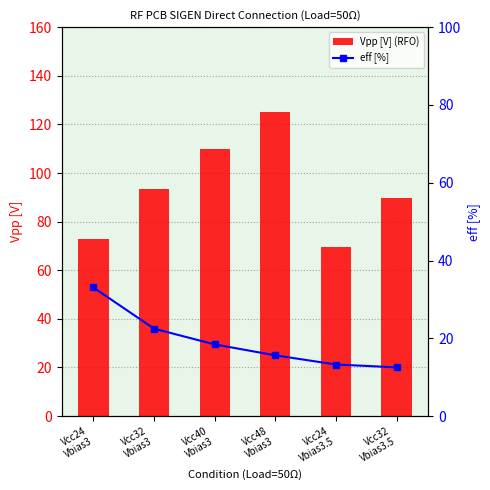

What is the label of the 2nd bar from the left?

Vcc32
Vbias3